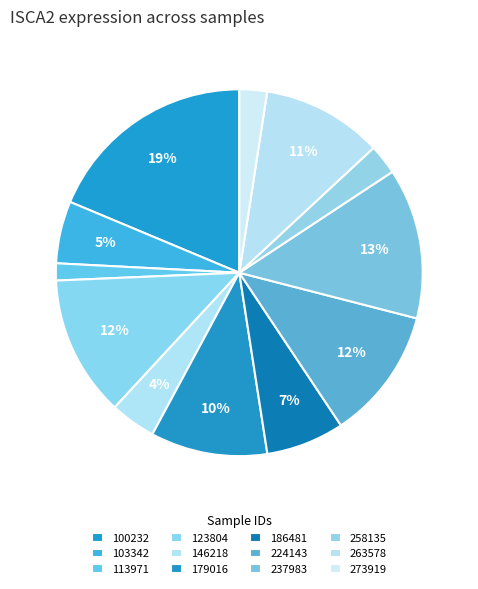

To the nearest percent, what percentage of the pie is 273919?

2%